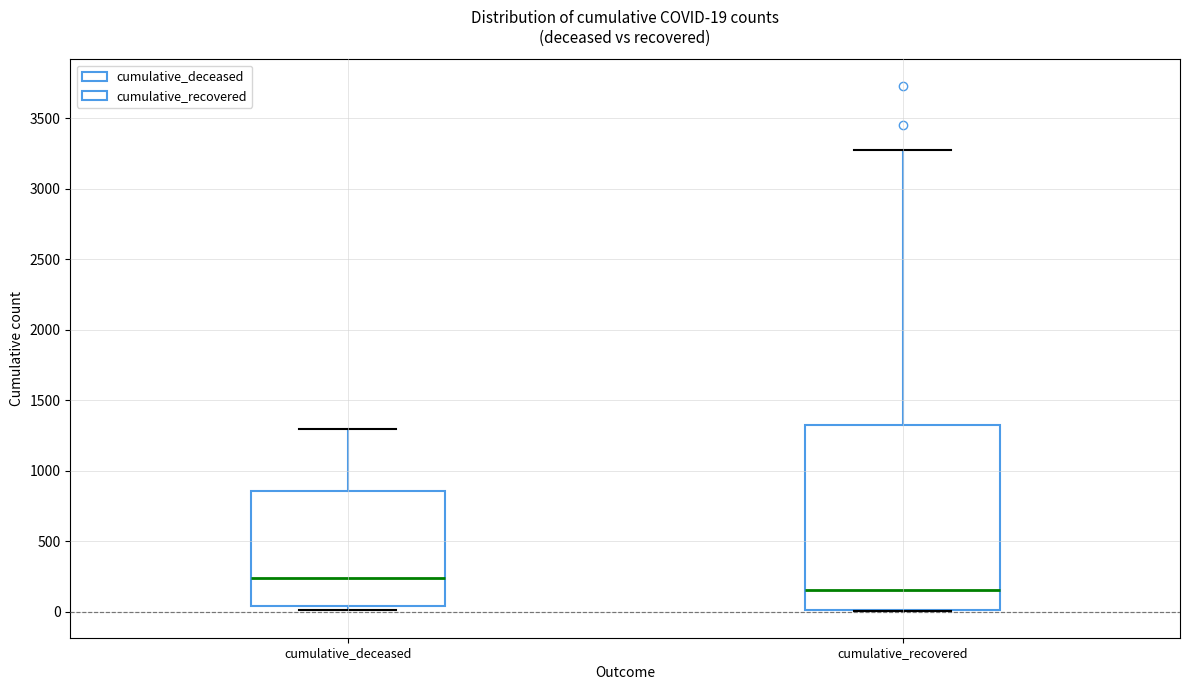

Which box has the lowest median line?

cumulative_recovered